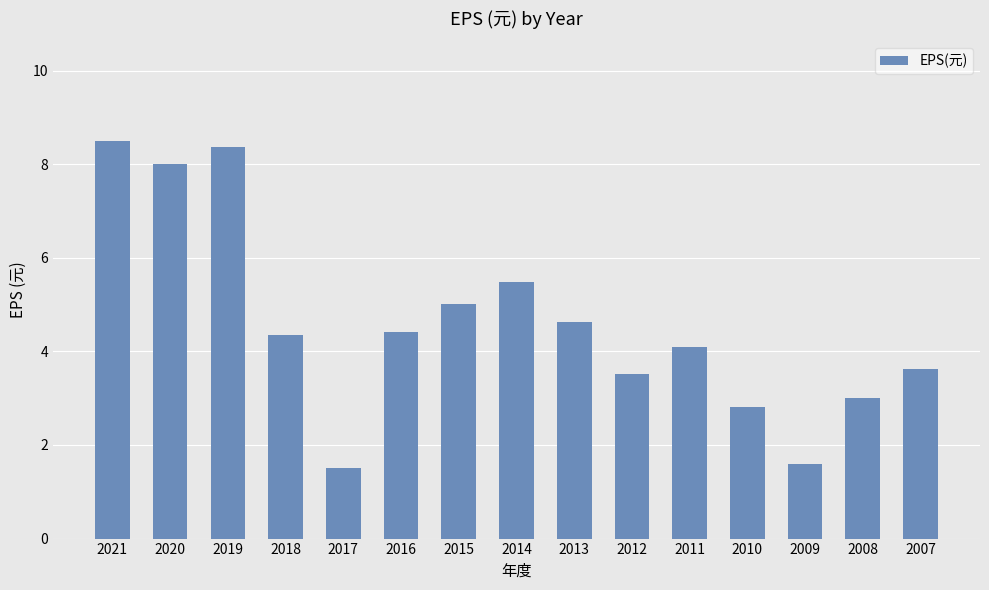

How many distinct data groups are displayed?

1